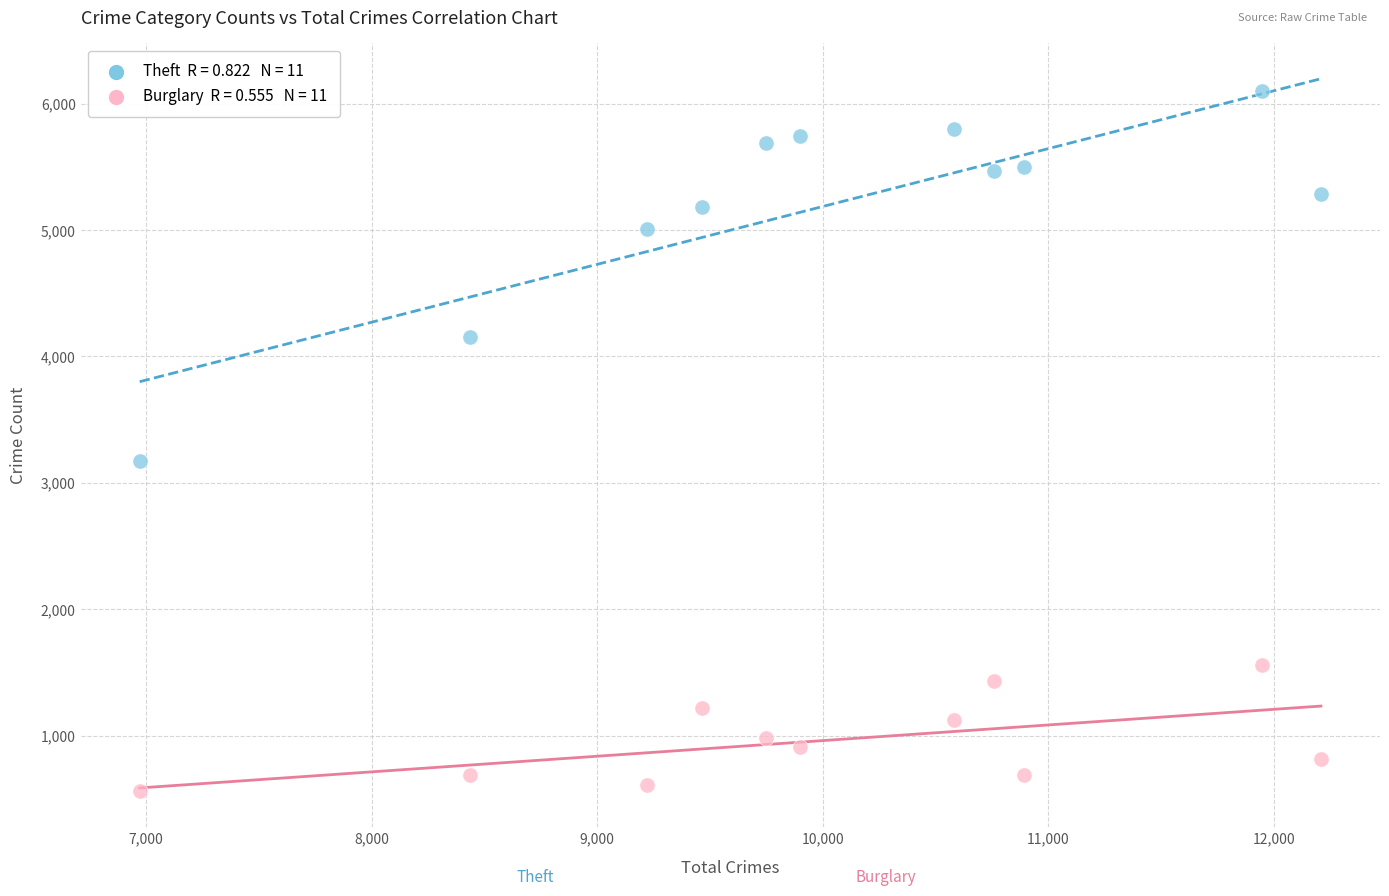

Across all series, what Y value is closest to 3331?

3174